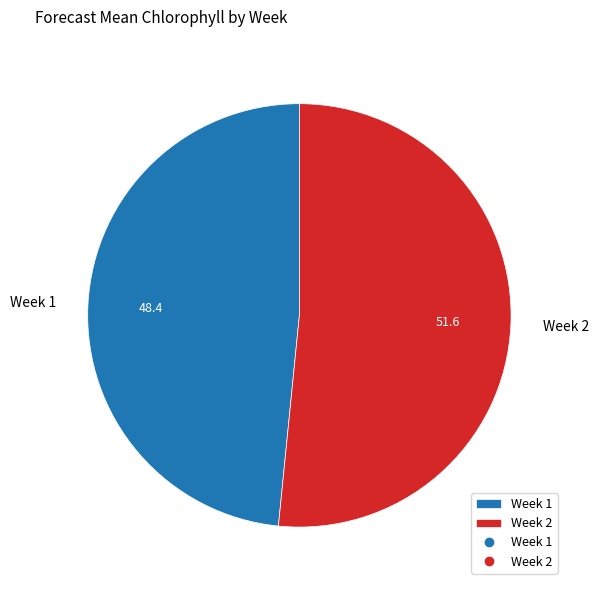

Which slice is the largest?

Week 2